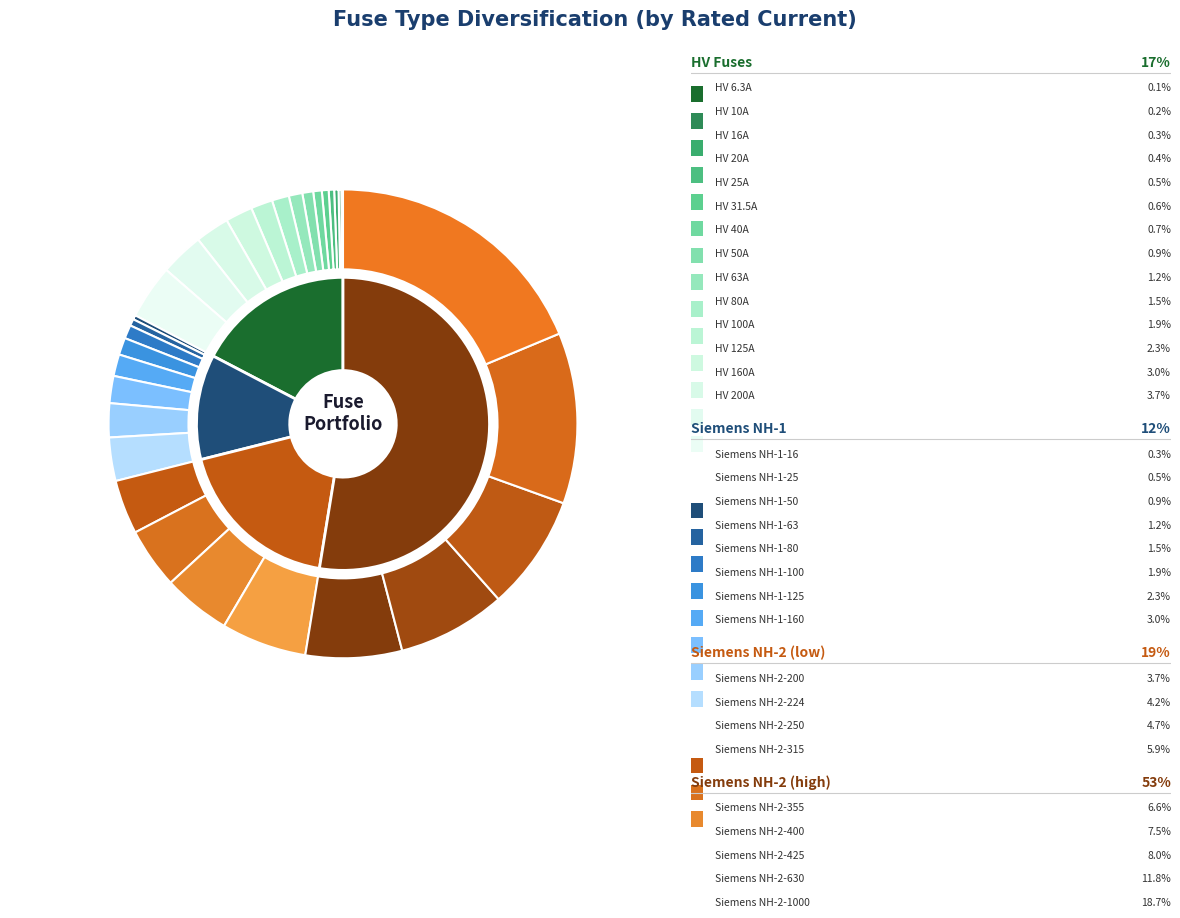

Which slice is the smallest?

HV 6.3A